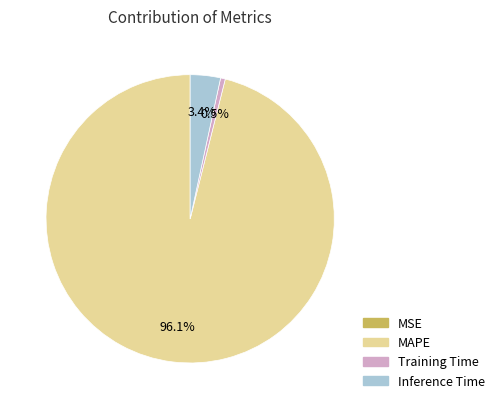

Which category accounts for the majority?

MAPE